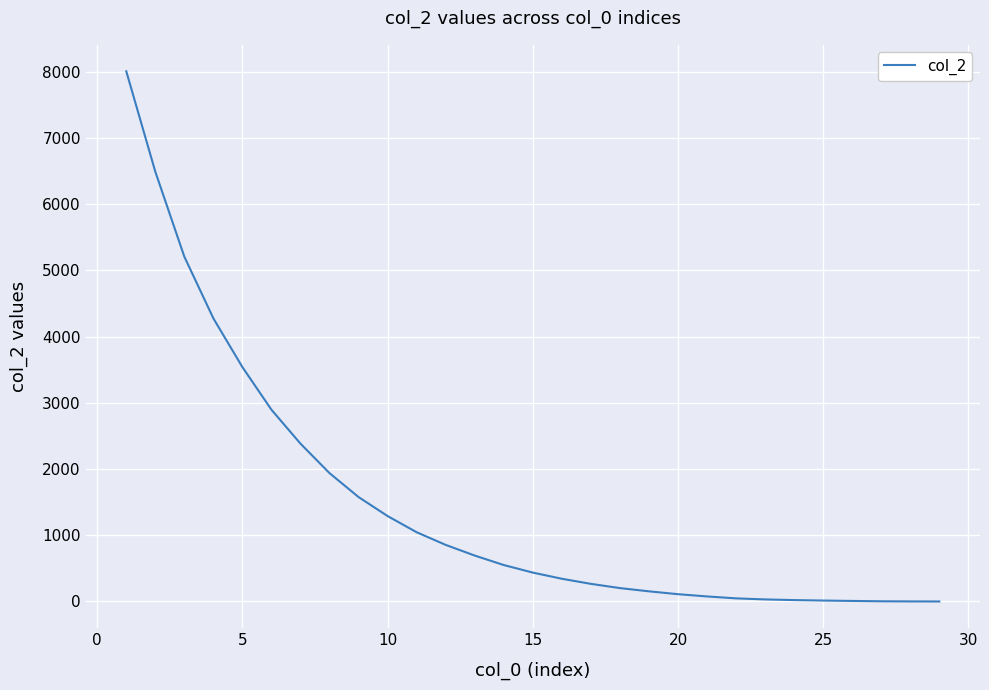

What is the difference between the second highest and minimum values?

6487